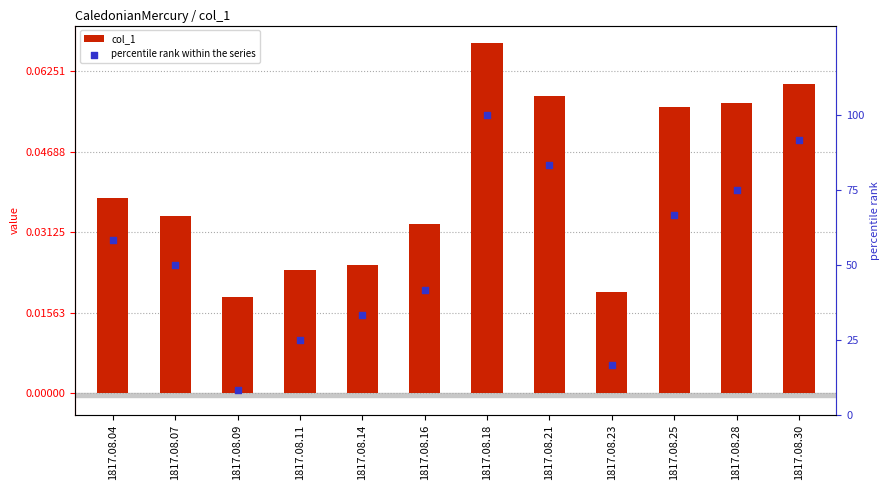

Which series contains the highest Y value?

percentile rank within the series